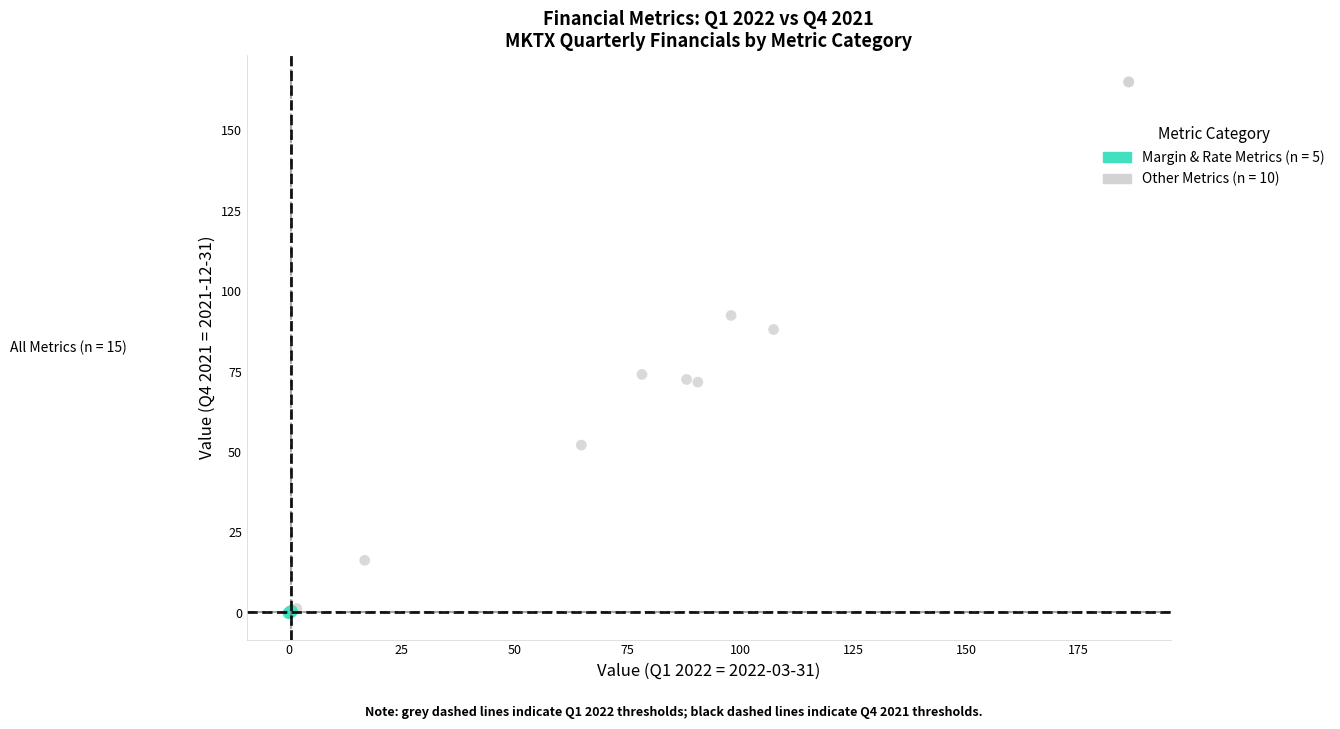

Which series has the largest Y range (max minus min)?

Other Metrics (n = 10)